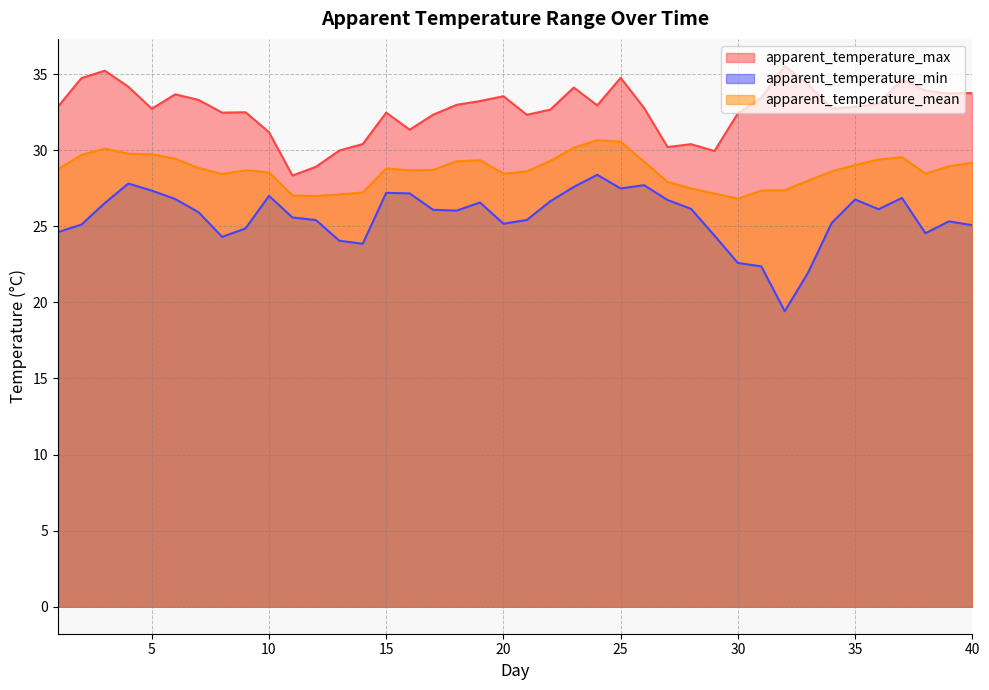

List the series in order of their peak value, lowest first.

apparent_temperature_min, apparent_temperature_mean, apparent_temperature_max